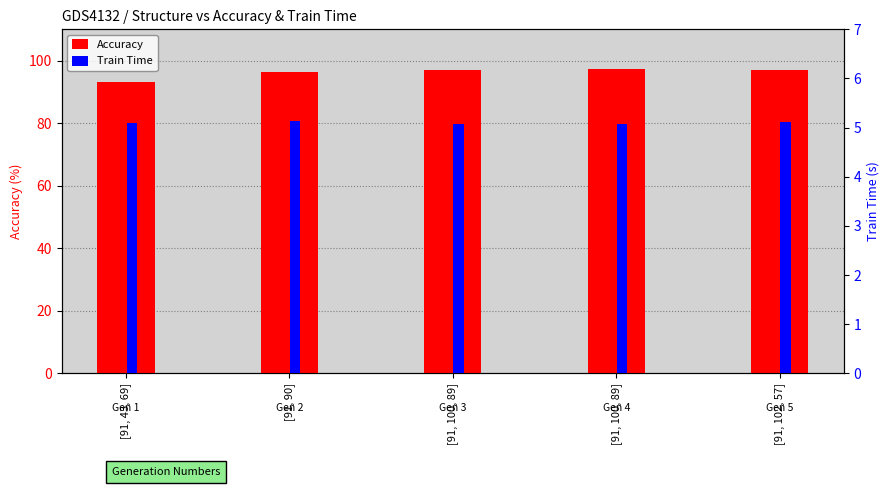

What is the maximum value shown in the chart?

97.2